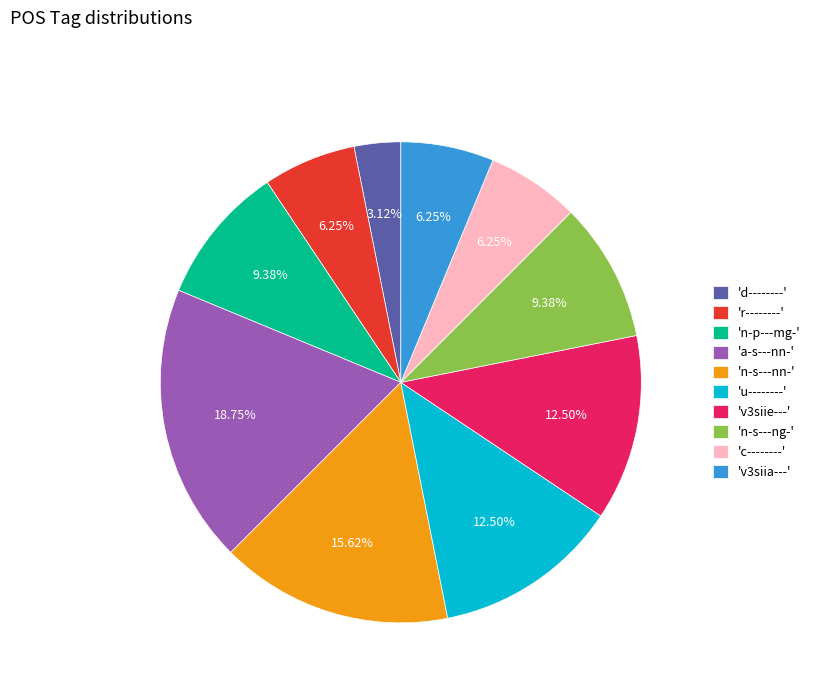

Does any single category account for the majority?

No